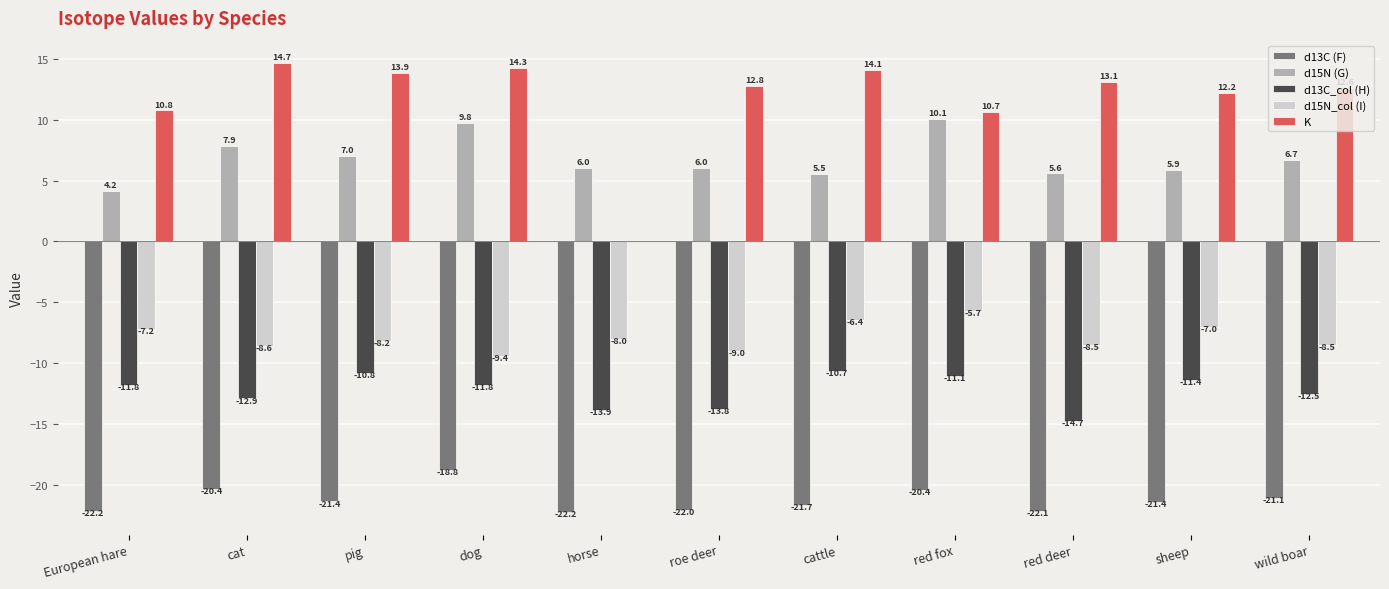

What is the average value of the K series?

11.7